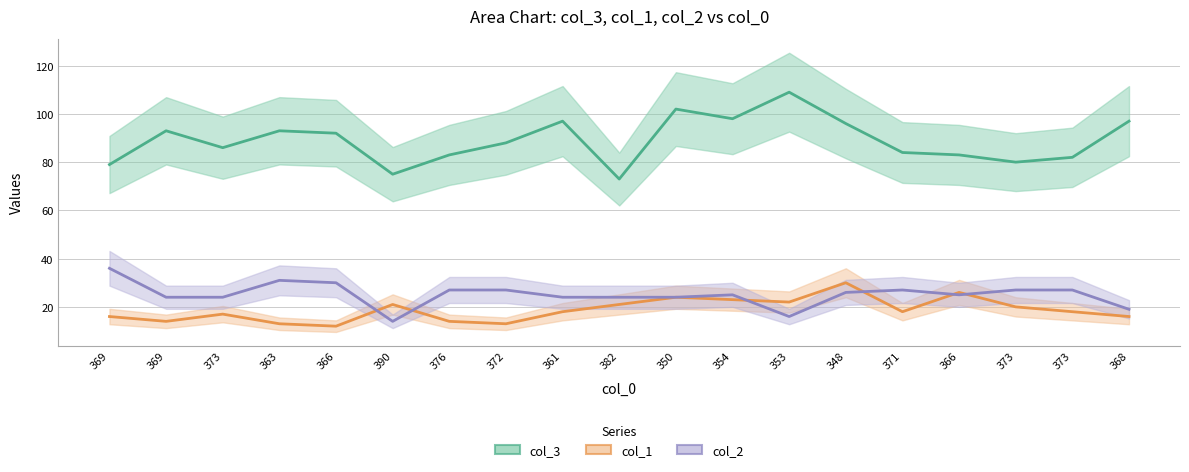

True or false: col_1 and col_3 intersect in this chart.

False